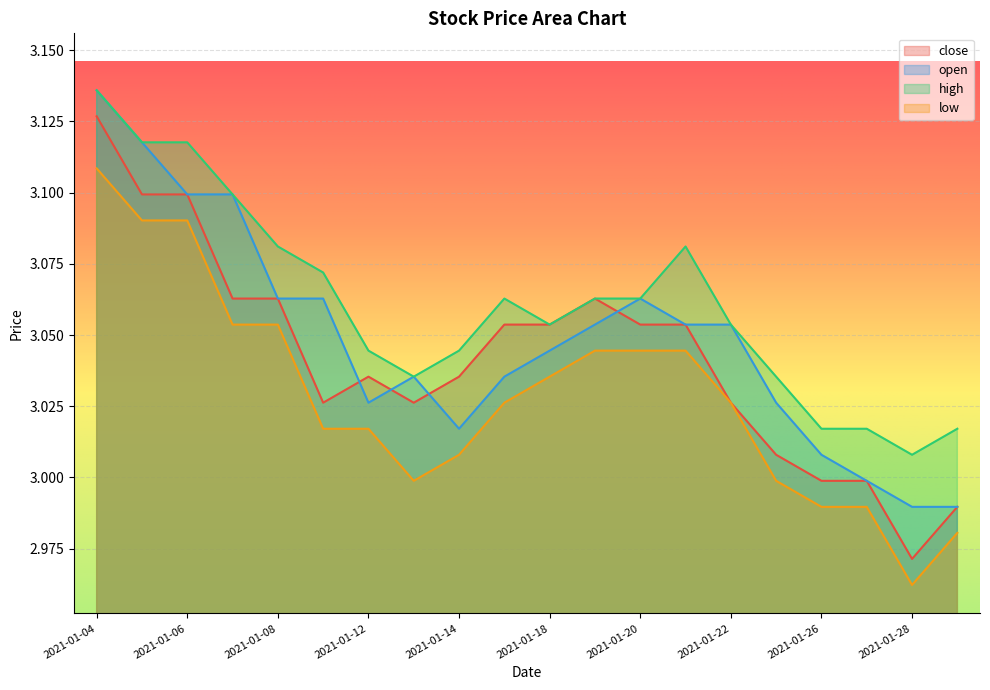

Rank the series by their average value, from highest to lowest.

high, open, close, low